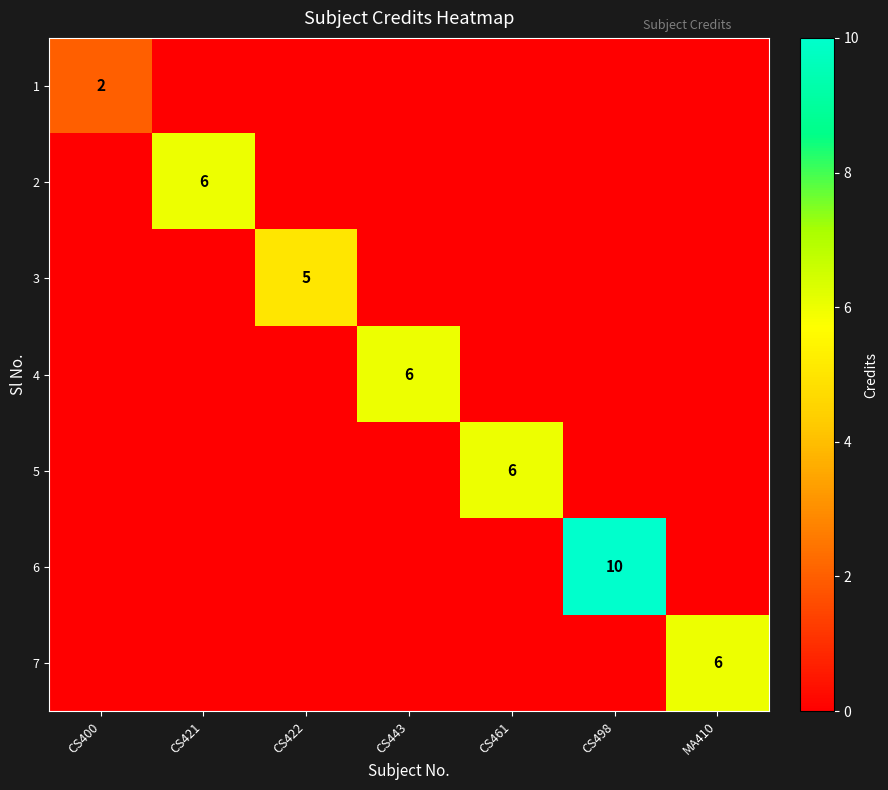

True or false: 4 has a value of 10 at CS443.

False